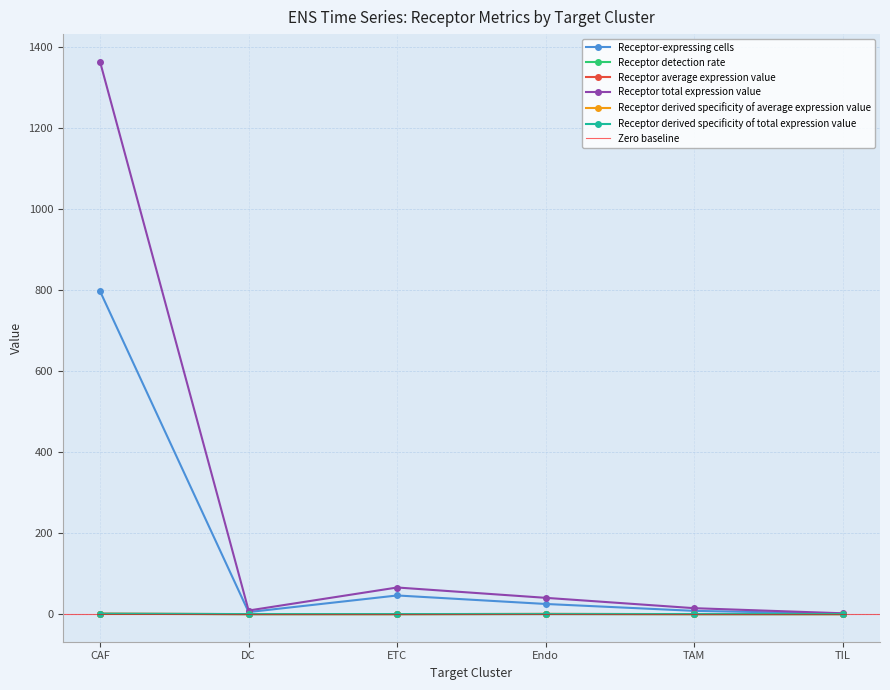

Which label corresponds to the smallest value in the chart?

TIL